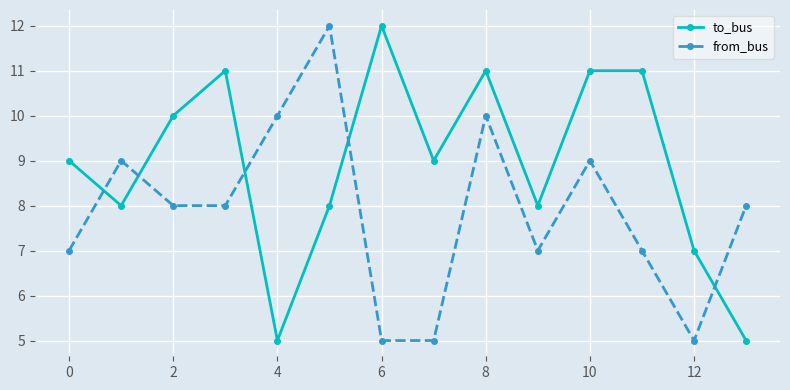

True or false: from_bus and to_bus intersect in this chart.

True